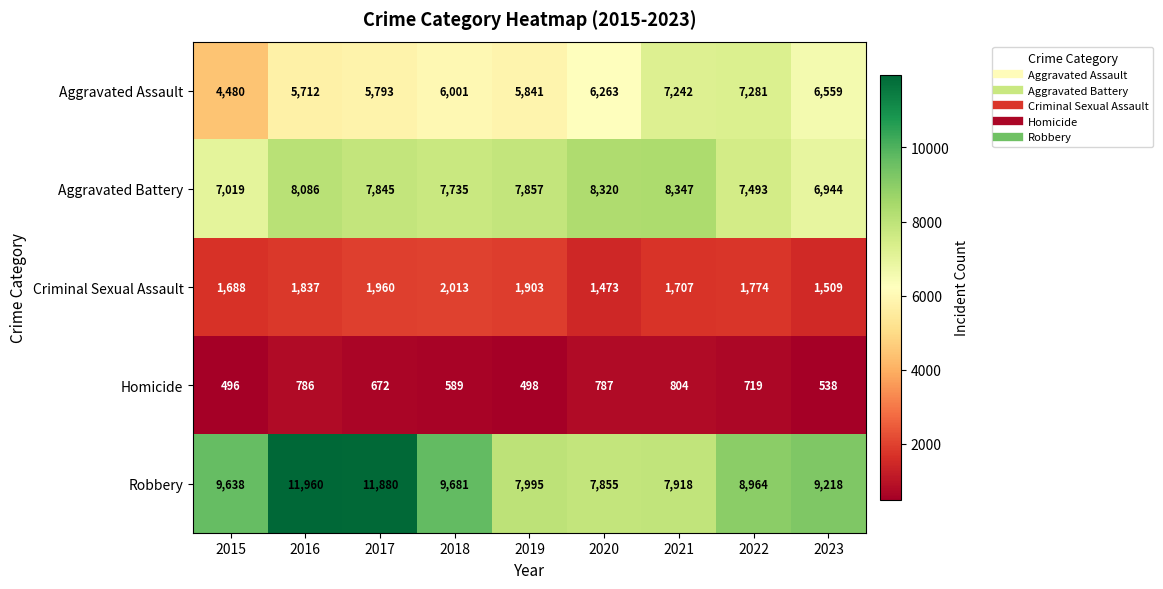

What is the difference between the second highest and minimum values in the Aggravated Battery series?

1376